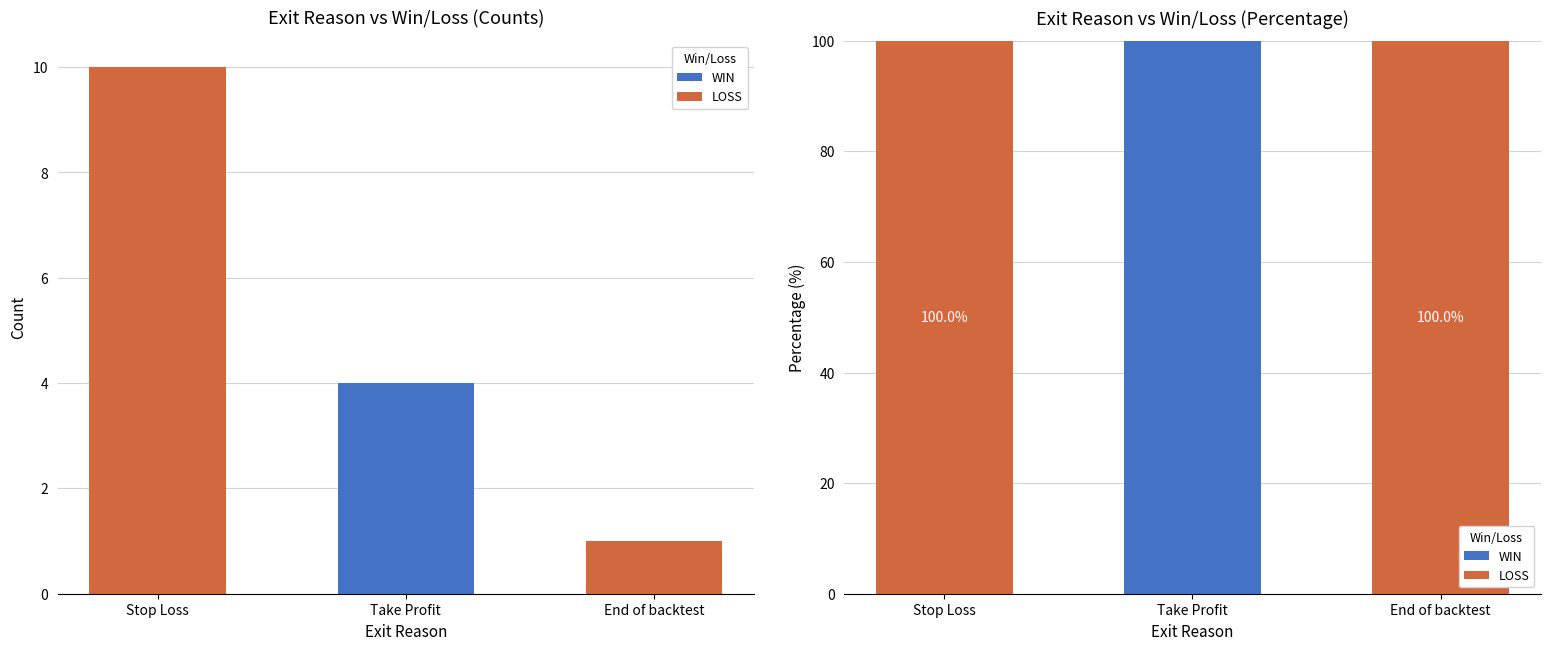

The value of WIN at Stop Loss is 66. True or false?

False